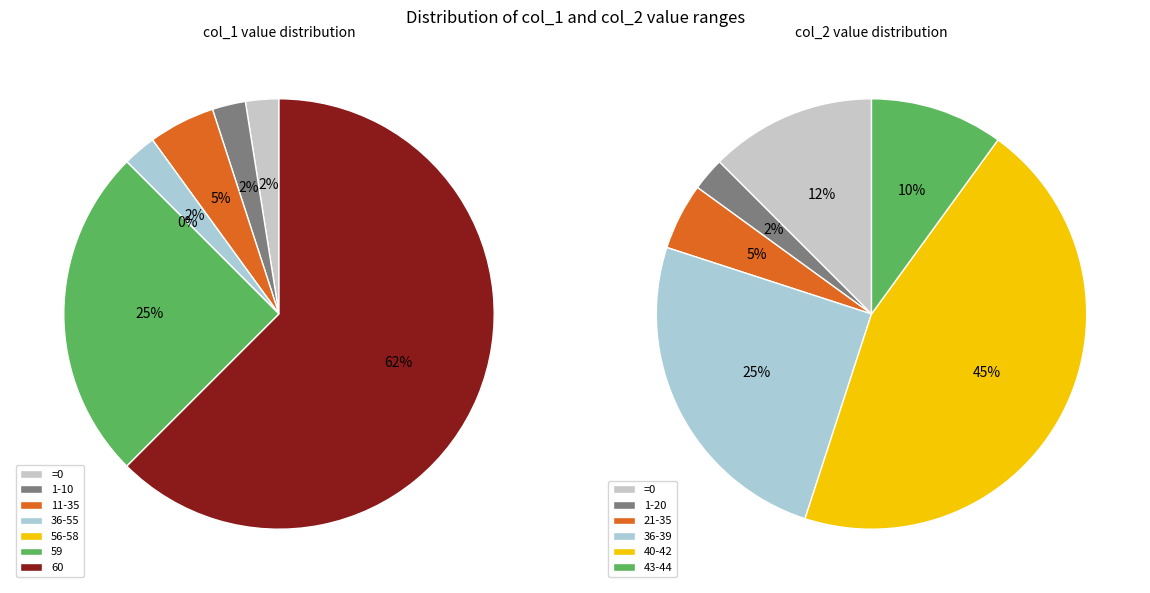

Which slice is the largest?

60